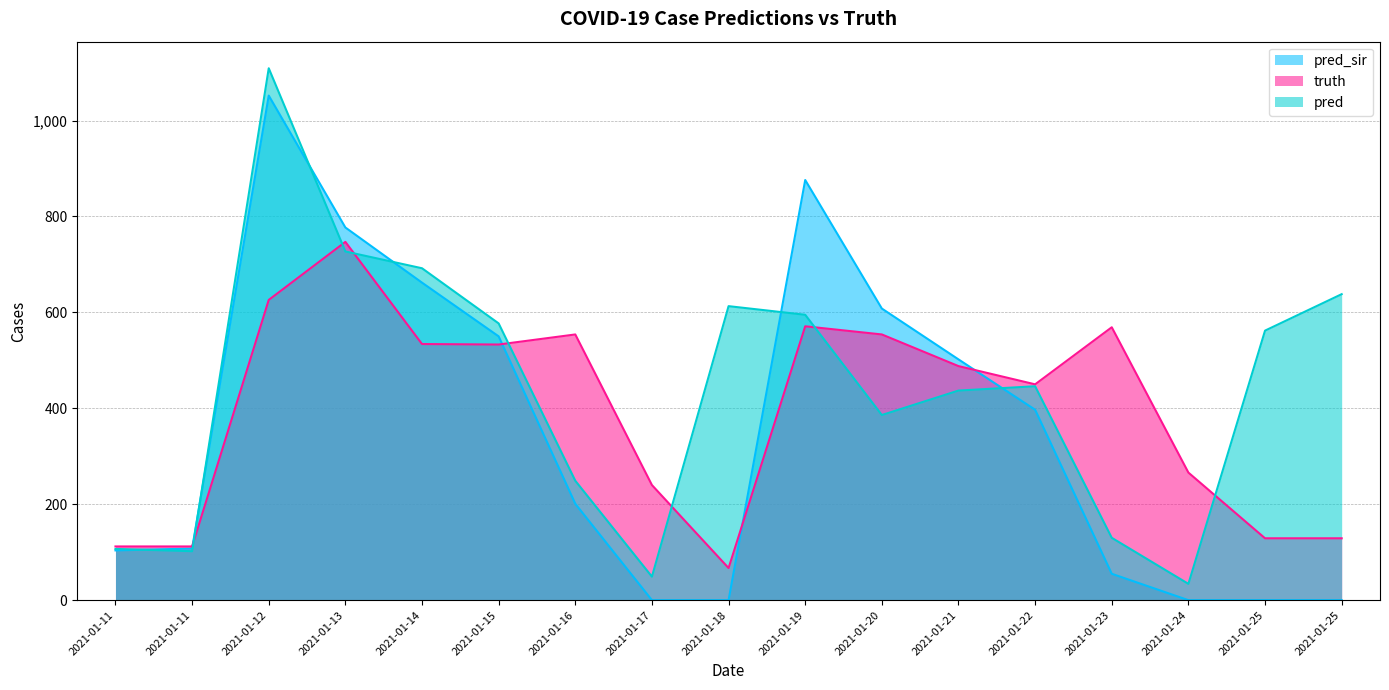

Rank the series by their average value, from lowest to highest.

pred_sir, truth, pred